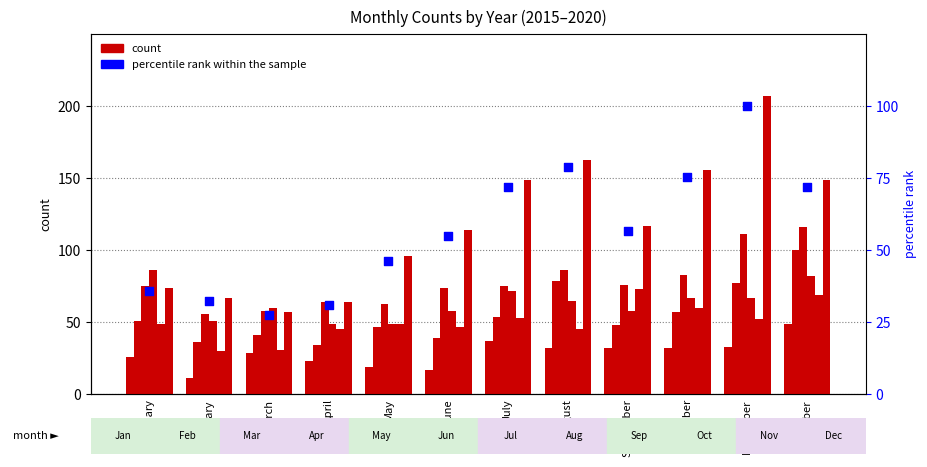

Approximately how many times larger is the value at February compared to September?

0.6